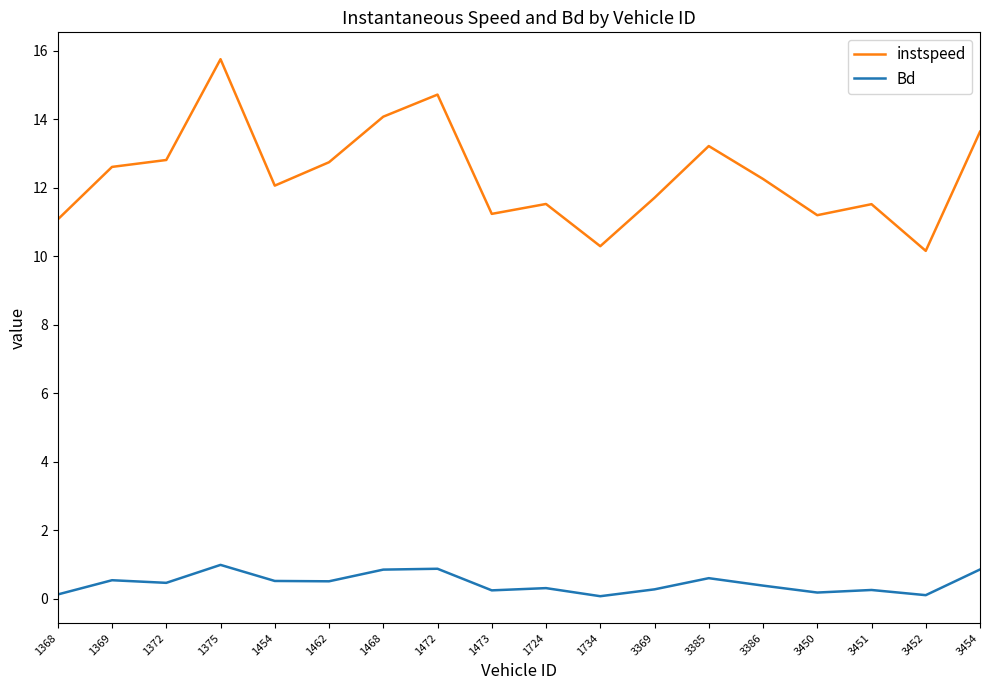

Is it true that instspeed equals 5.6 at 1454?

False